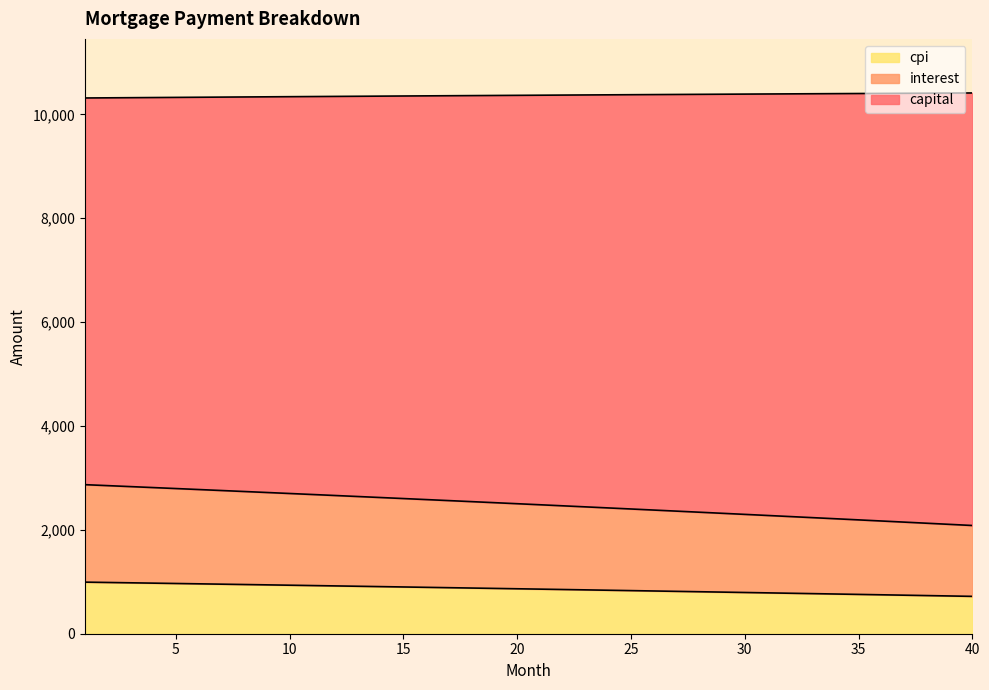

The interest series shows 1096.9 at 39. True or false?

False